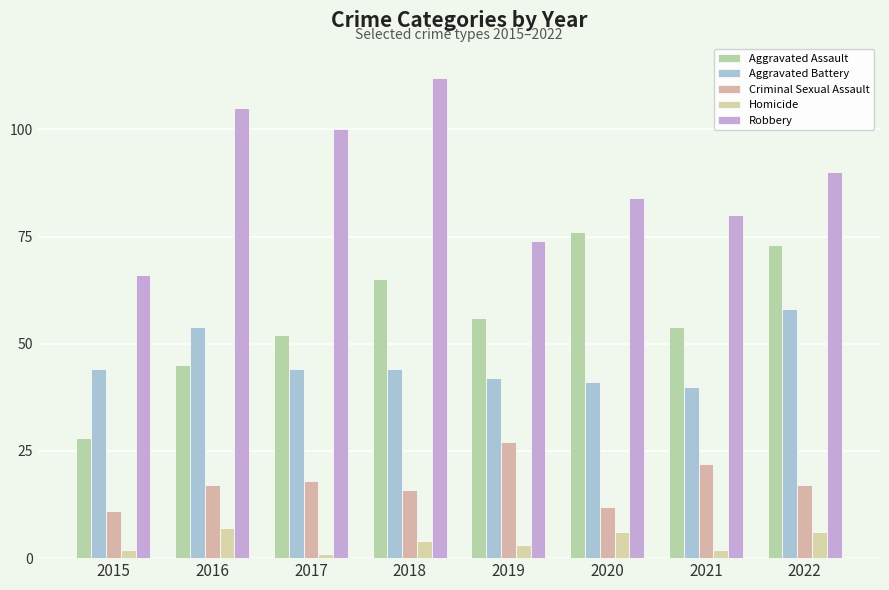

What is the difference between the maximum and minimum values in the Criminal Sexual Assault series?

16